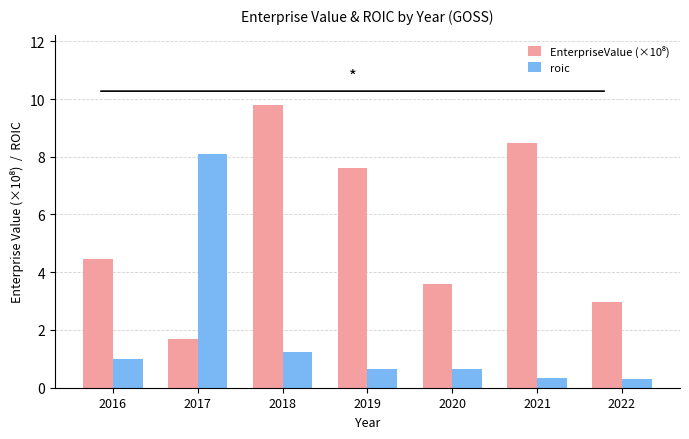

True or false: roic has a value of 1.0 at 2016.

True